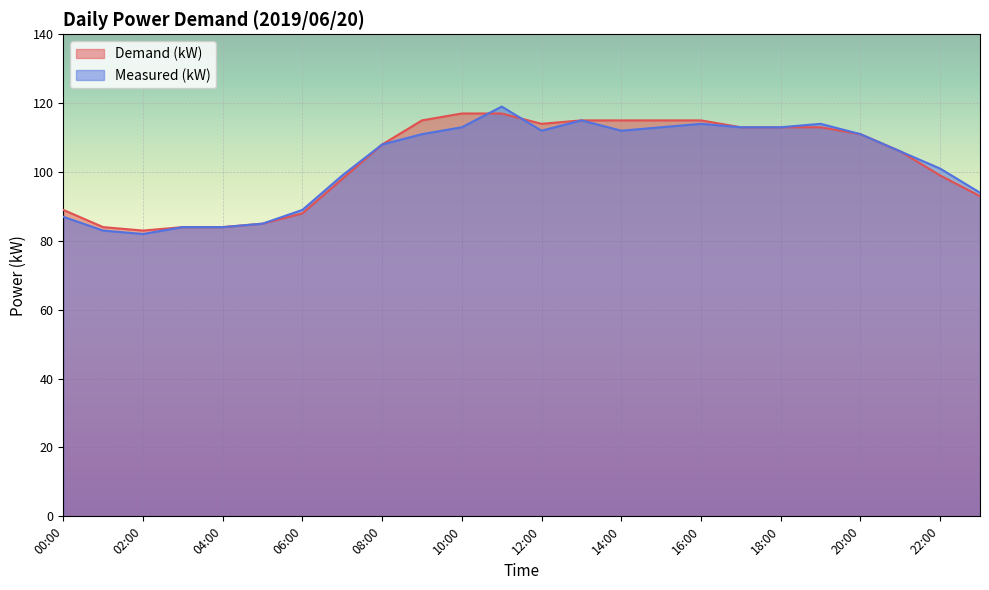

The Measured (kW) series shows 142 at 21:00. True or false?

False